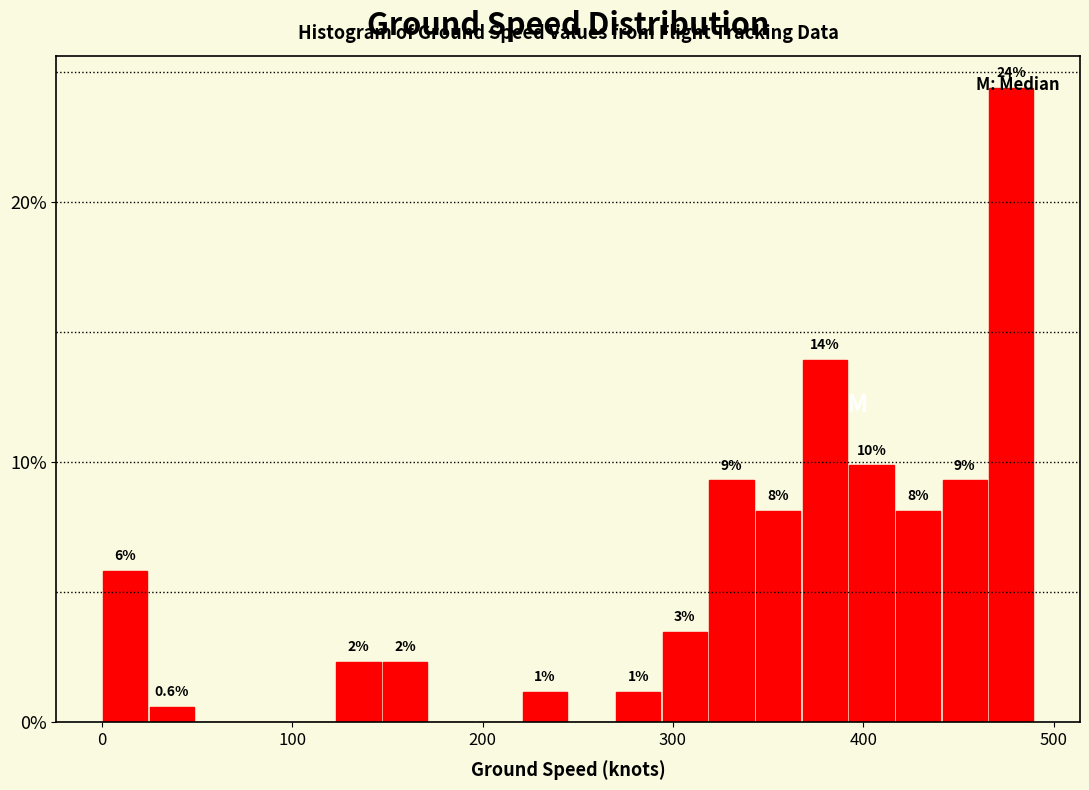

Around what value on the x-axis is the tallest bar? Give the approximate position of its centre, as read against the axis.

480